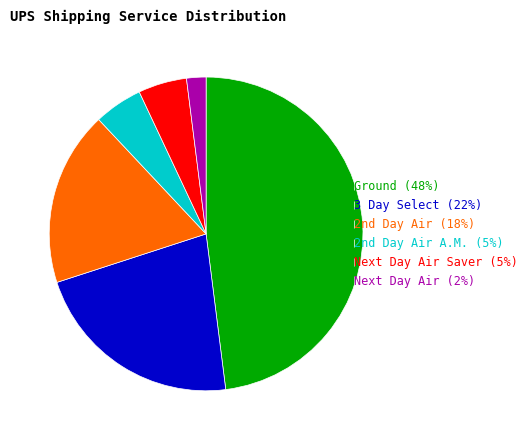

Does any single category account for the majority?

No